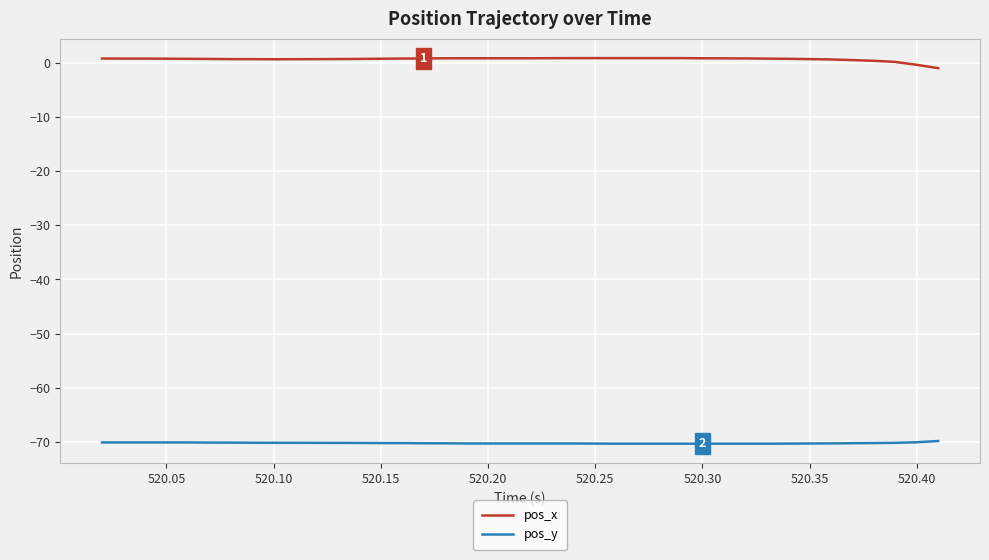

List the series in order of their overall mean, lowest first.

pos_y, pos_x